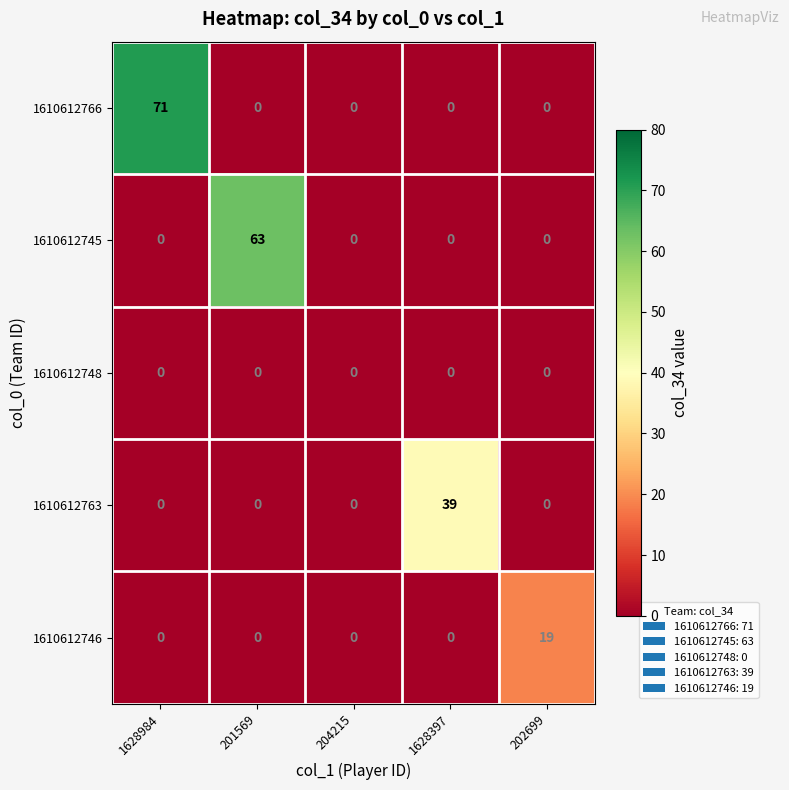

List the series in order of their peak value, highest first.

1610612766, 1610612745, 1610612763, 1610612746, 1610612748